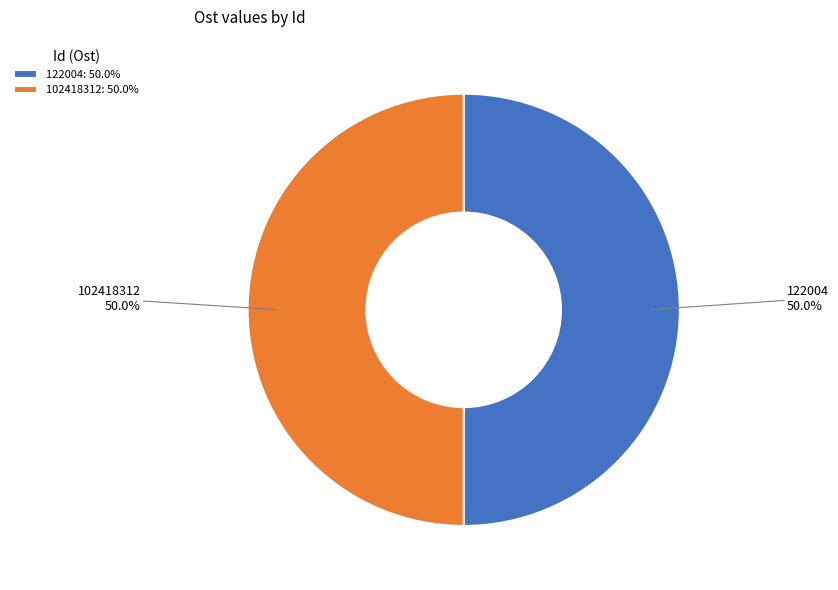

Approximately how many times larger is the value at 102418312: 50.0% compared to 122004: 50.0%?

1.0